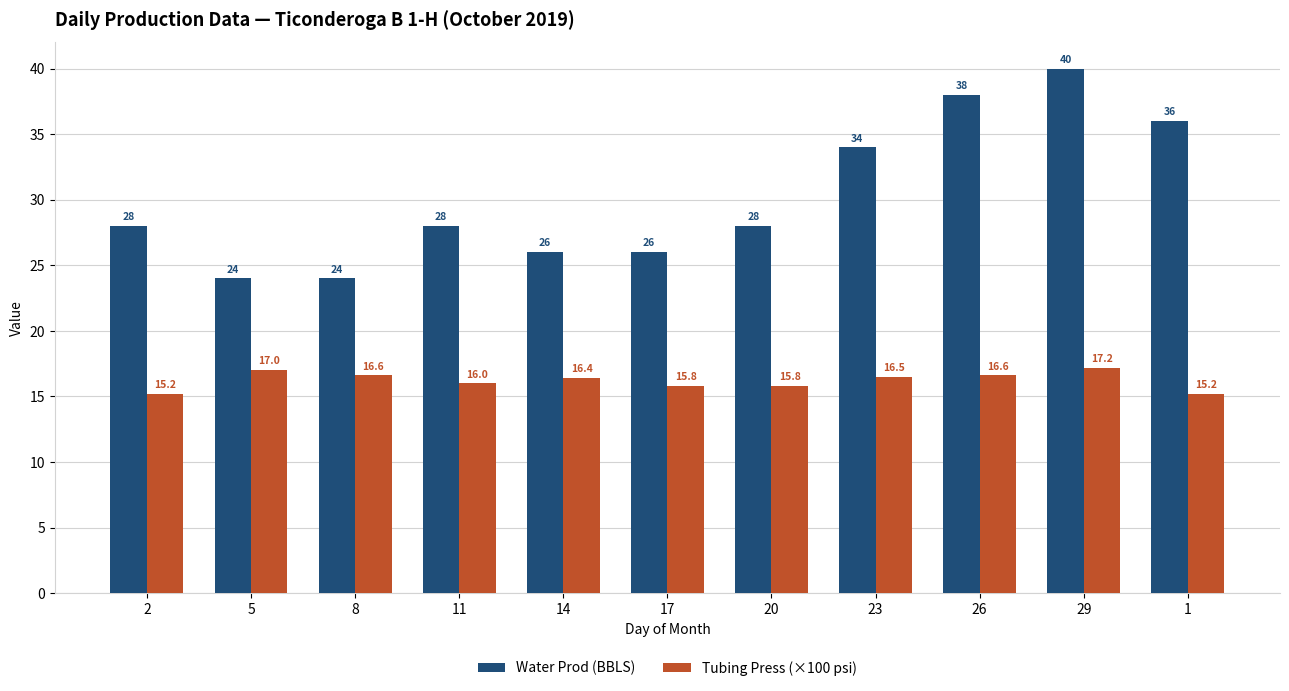

Read the Water Prod (BBLS) value at 14.

26.0